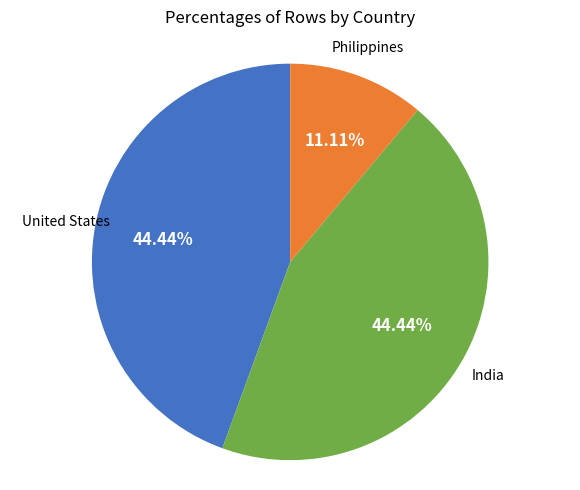

Does any single category account for the majority?

No